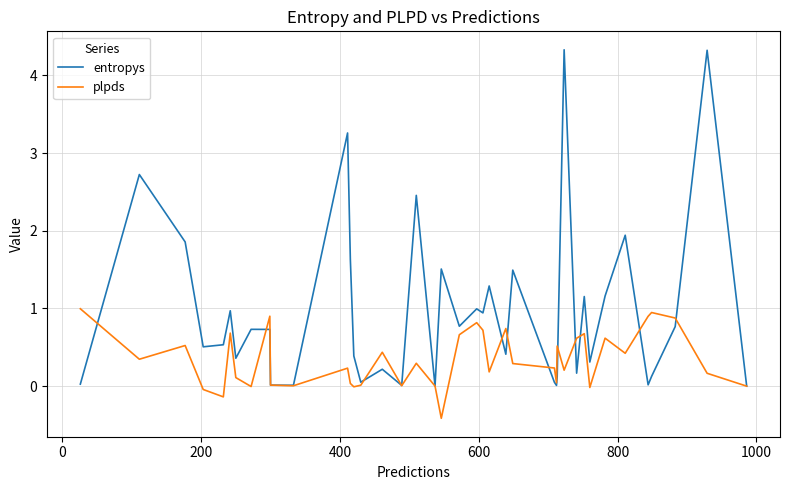

Does the chart display data point markers on the line(s)?

No